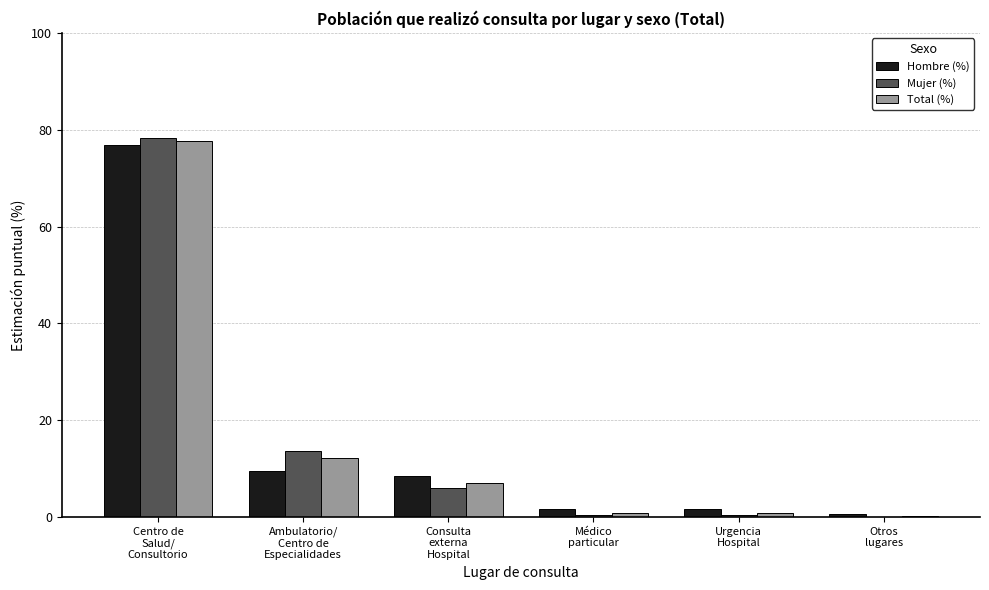

What is the maximum value shown in the chart?

78.3